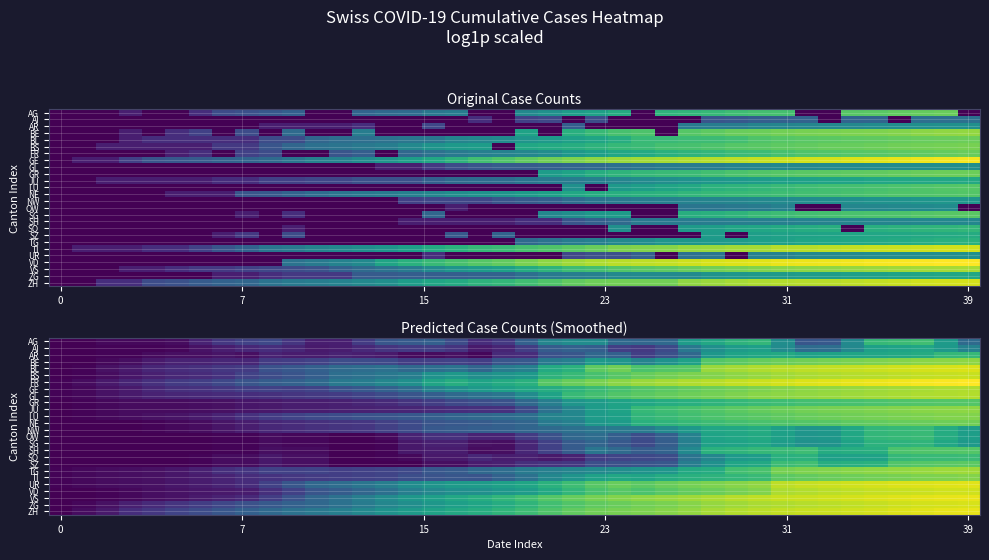

How many categories are shown in the chart?

40